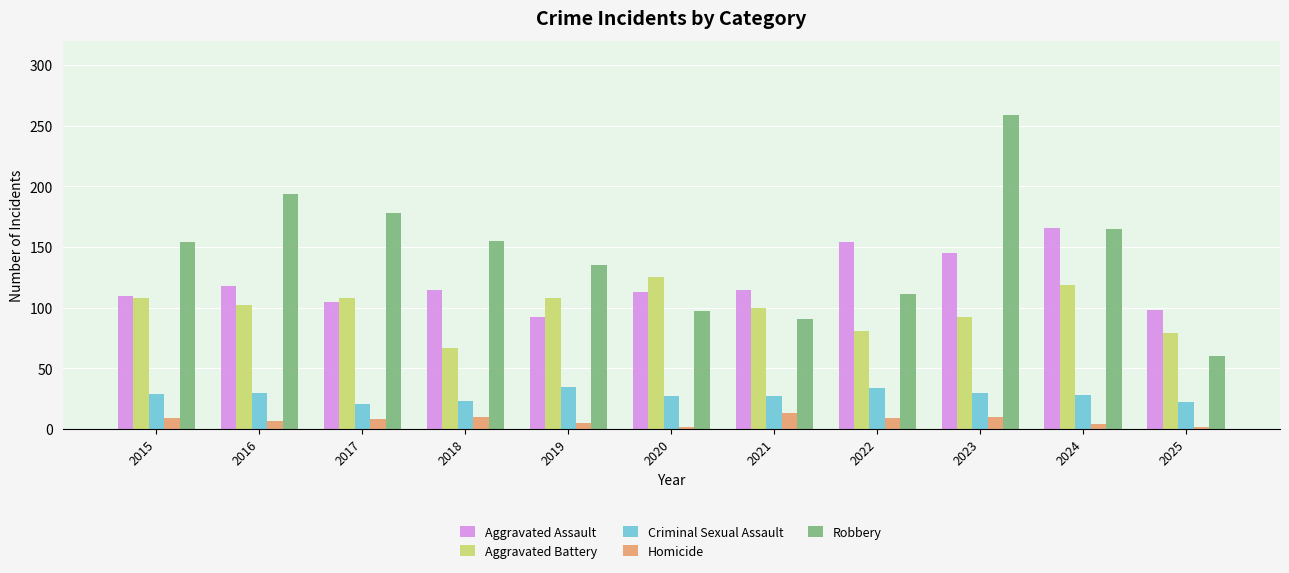

What is the sum of all Aggravated Battery values?

1089